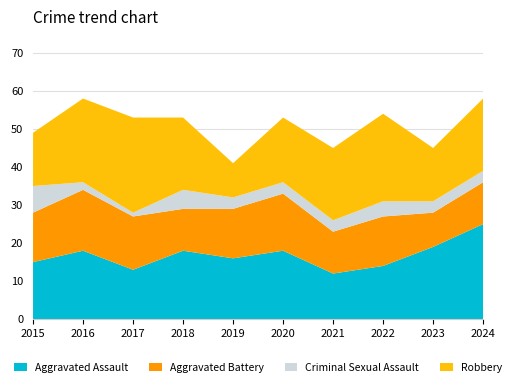

Reading left to right, transcribe all the data shown in this chart.

Aggravated Assault: 15	18	13	18	16	18	12	14	19	25
Aggravated Battery: 13	16	14	11	13	15	11	13	9	11
Criminal Sexual Assault: 7	2	1	5	3	3	3	4	3	3
Robbery: 14	22	25	19	9	17	19	23	14	19